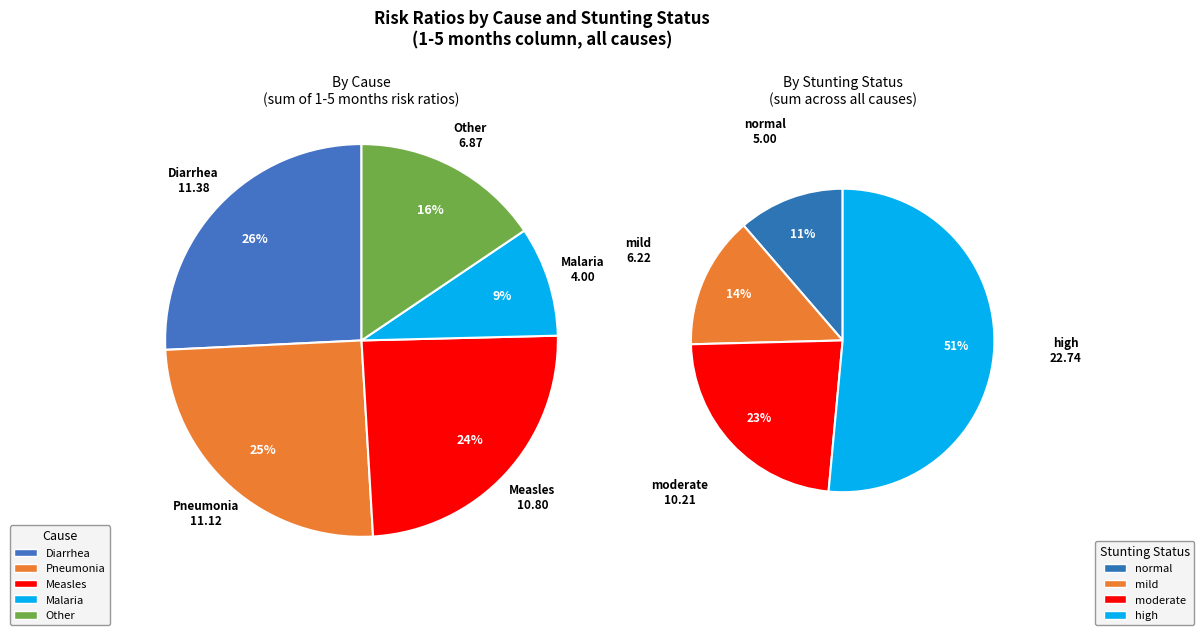

Approximately how many times larger is the value at Other-moderate compared to Malaria-moderate?

1.9